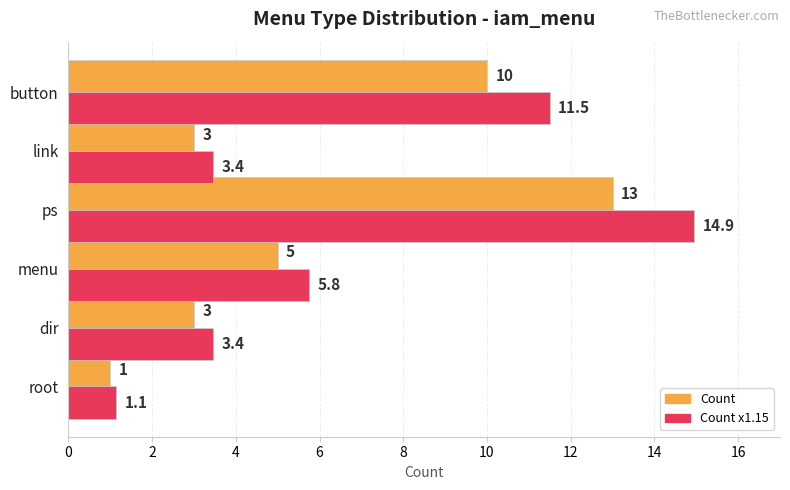

Which series has the largest total across all categories?

Count x1.15